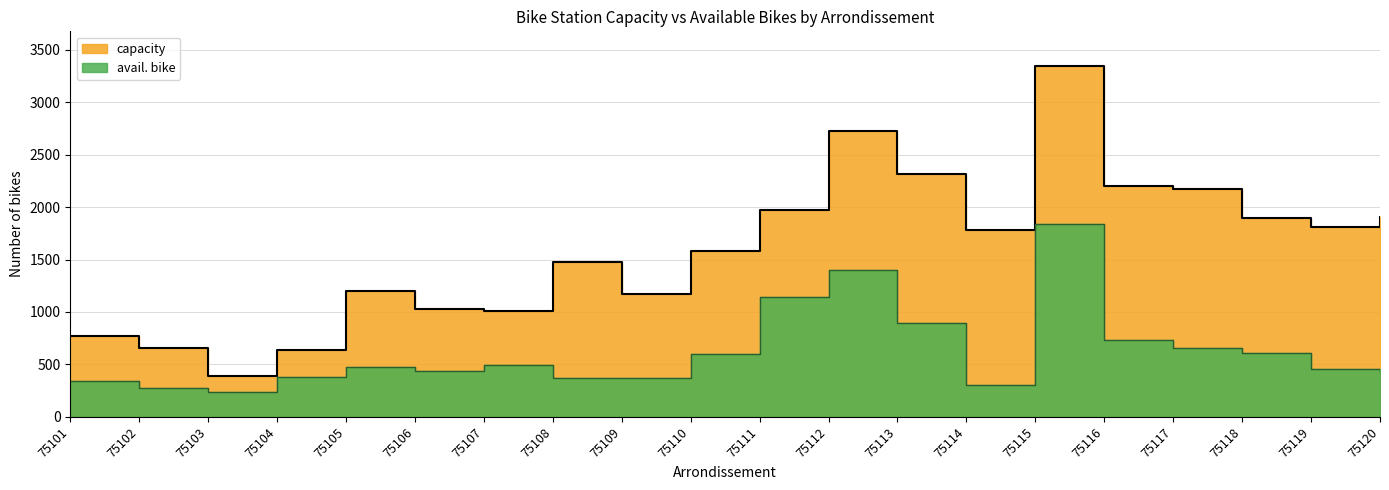

True or false: capacity and avail. bike cross at least once.

False